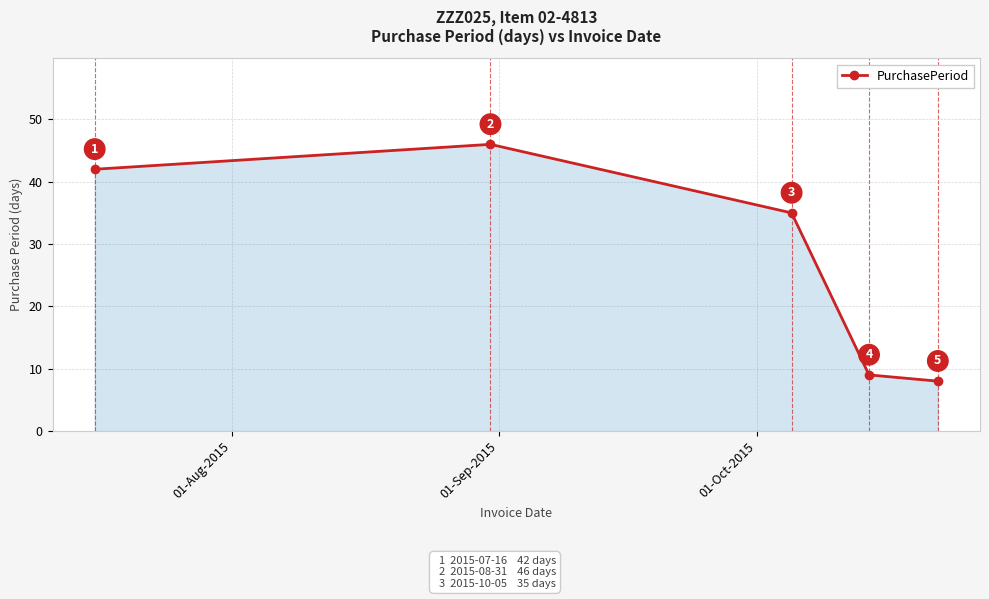

What is the greatest value displayed?

46